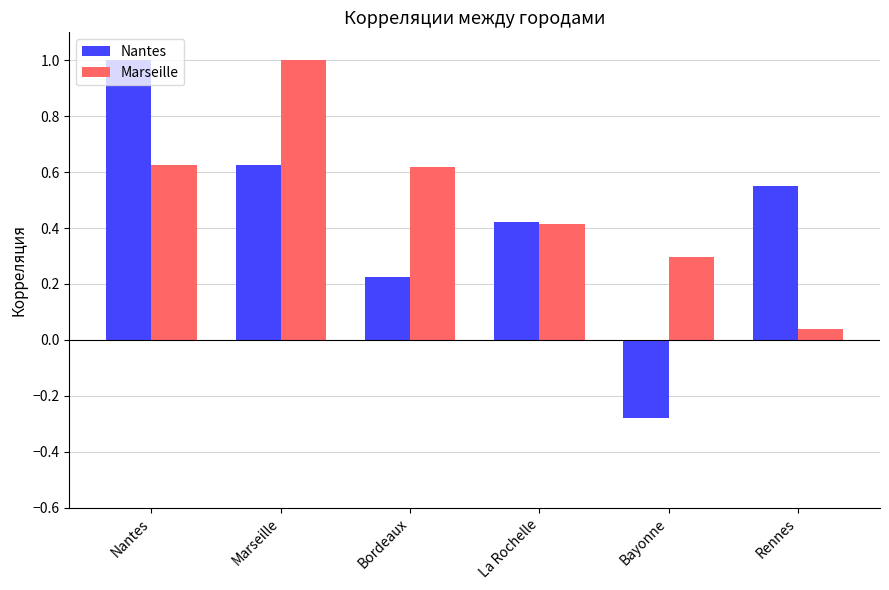

At which label is Nantes closest to 0?

Bordeaux